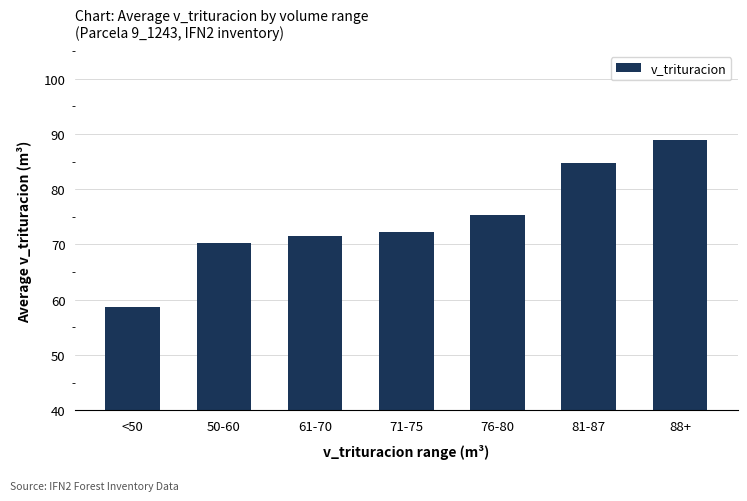

What is the difference between the second highest and second lowest values?

14.5